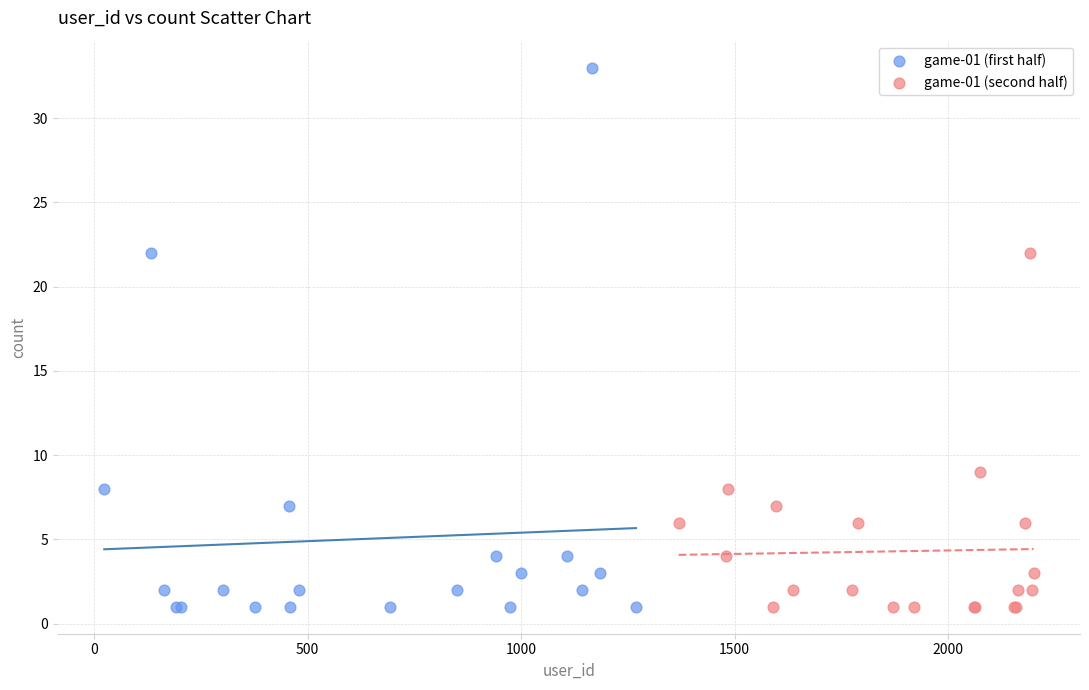

Which series contains the highest Y value?

game-01 (first half)